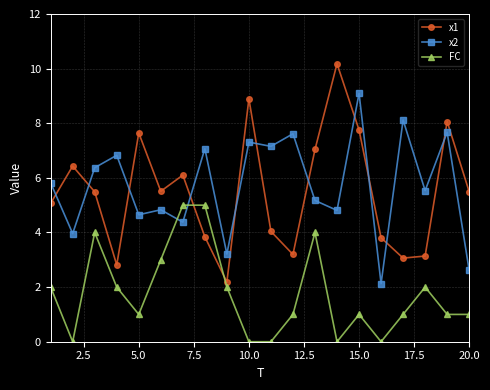

What is the difference between the maximum and minimum values in the FC series?

5.0